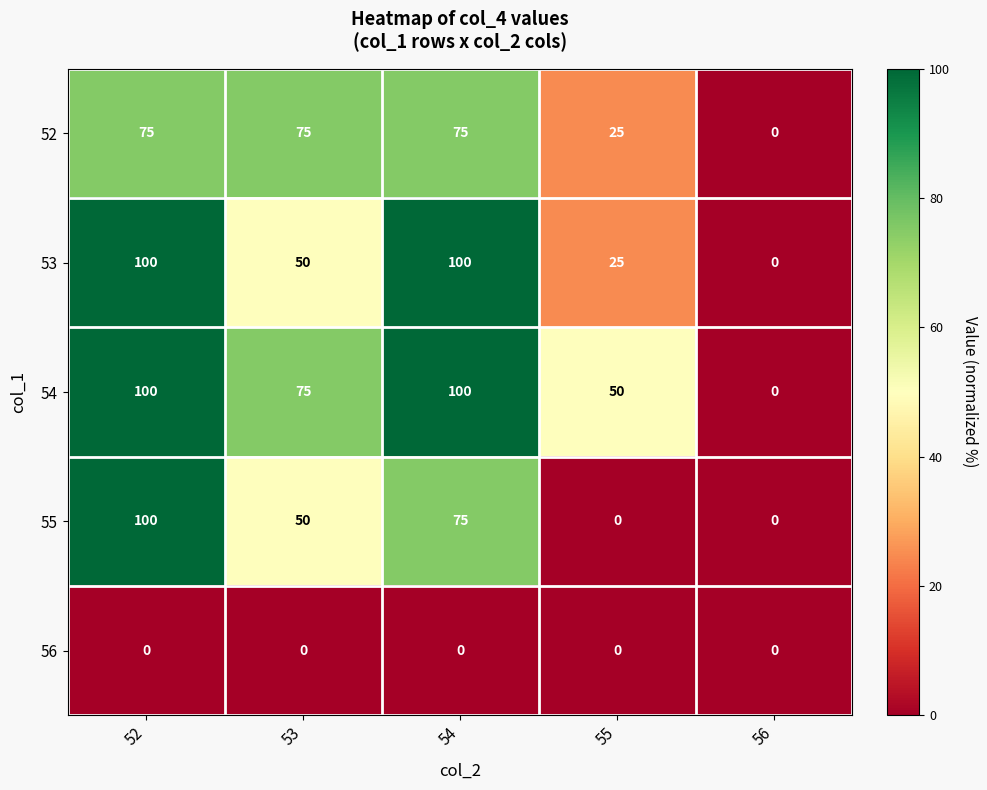

Which series has the largest total across all categories?

54